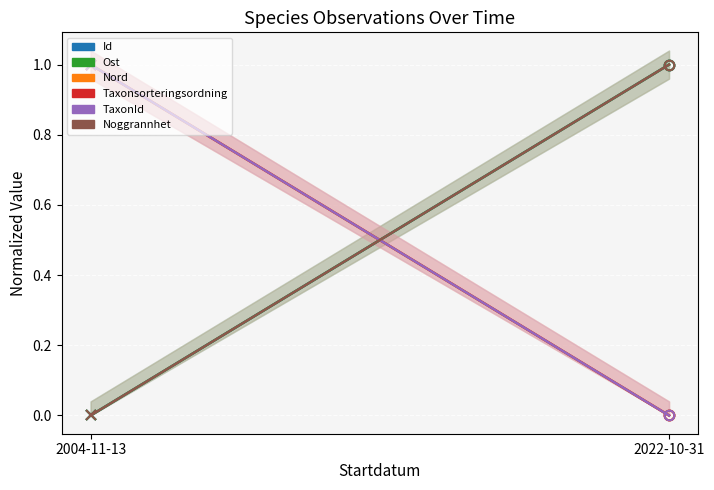

At which category is the sum across all series the highest?

2004-11-13